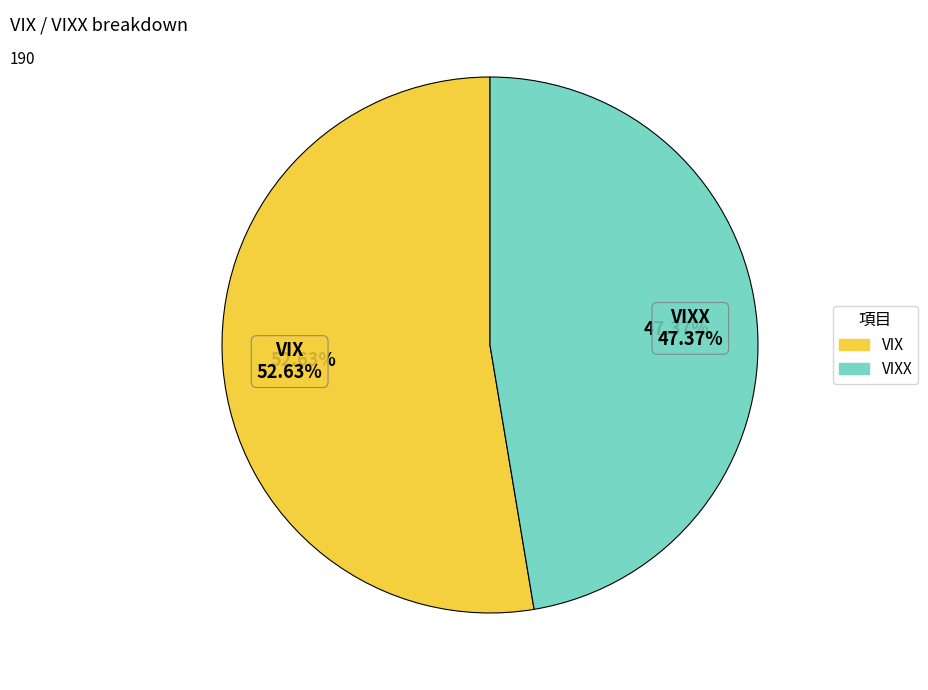

What is the majority slice?

VIX